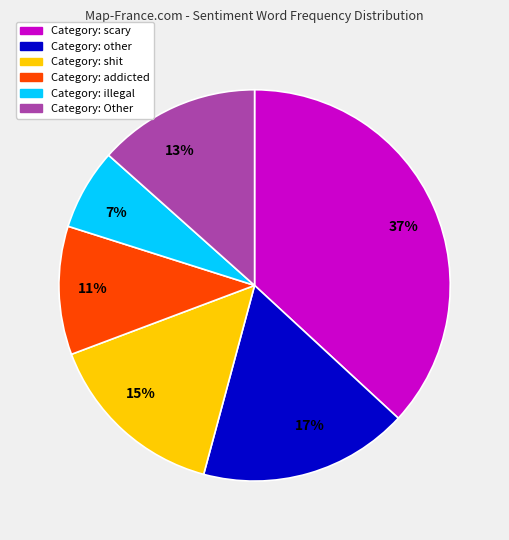

To the nearest percent, what percentage of the pie is 37%?

37%